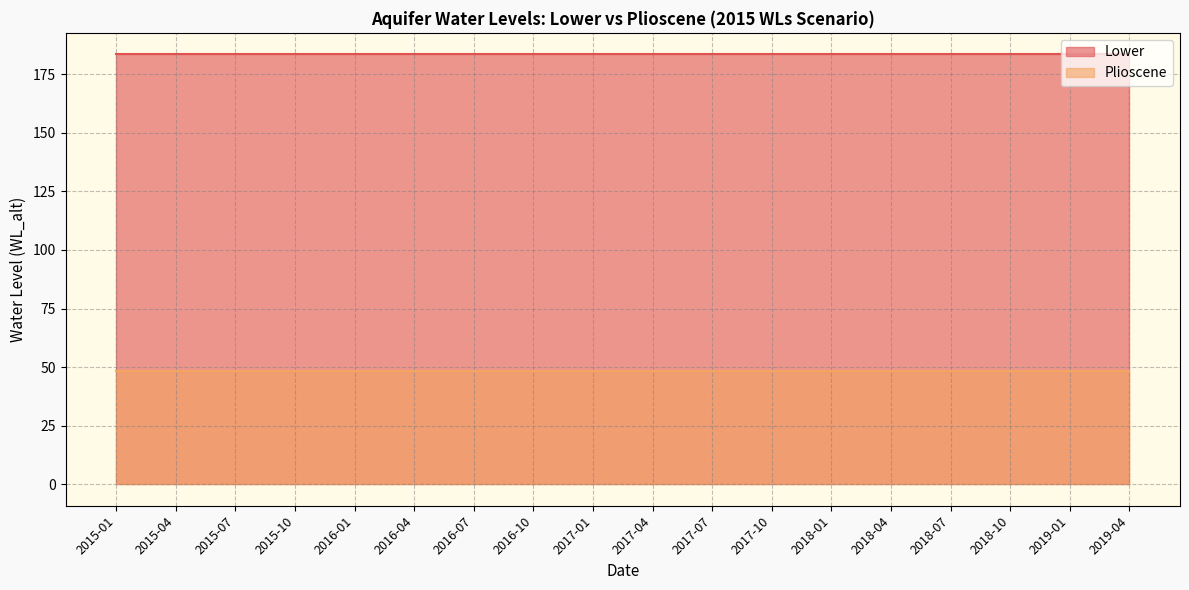

What is the average value of the Plioscene series?

48.2